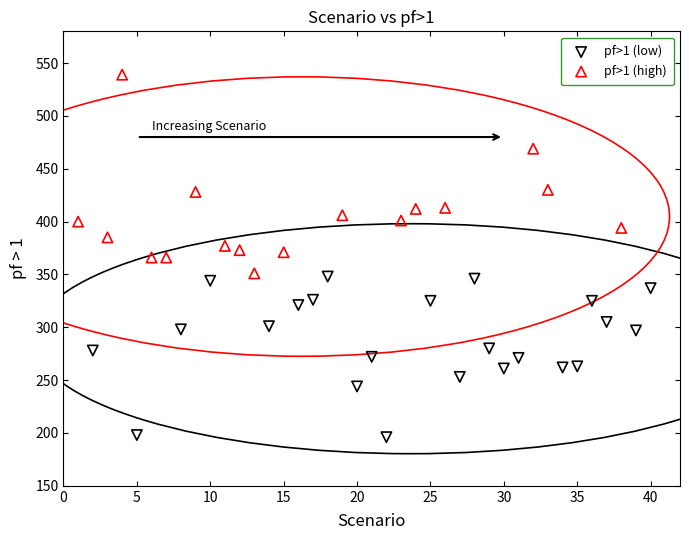

Which series contains the highest Y value?

pf>1 (high)